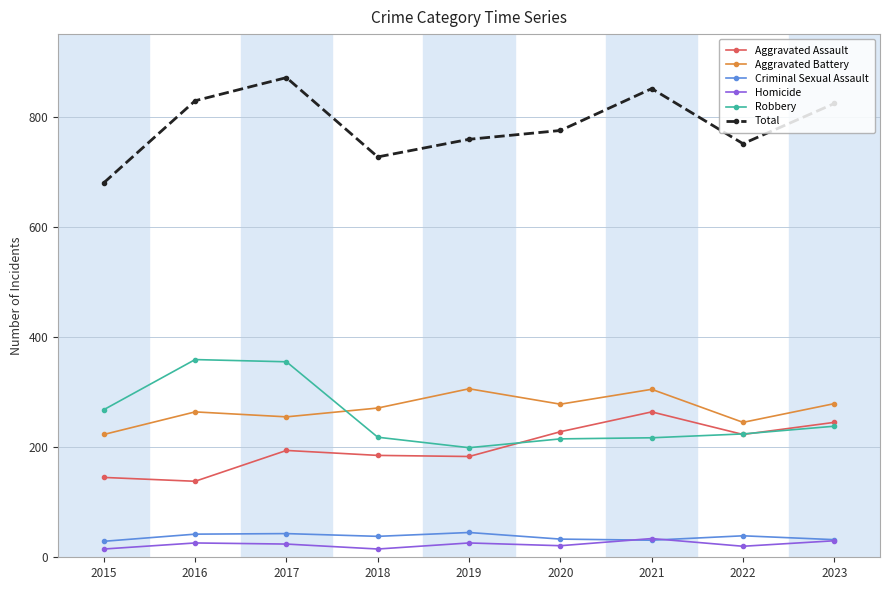

The value of Total at 2020 is 775. True or false?

True